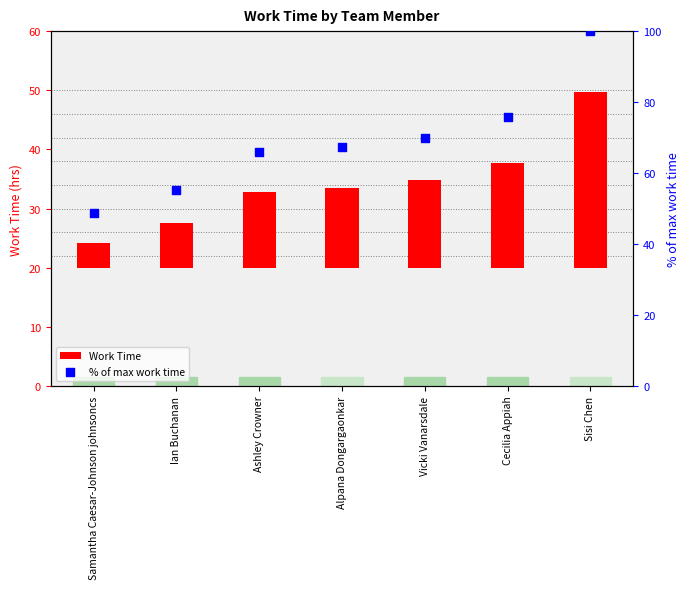

Which series has the largest total across all categories?

% of max work time